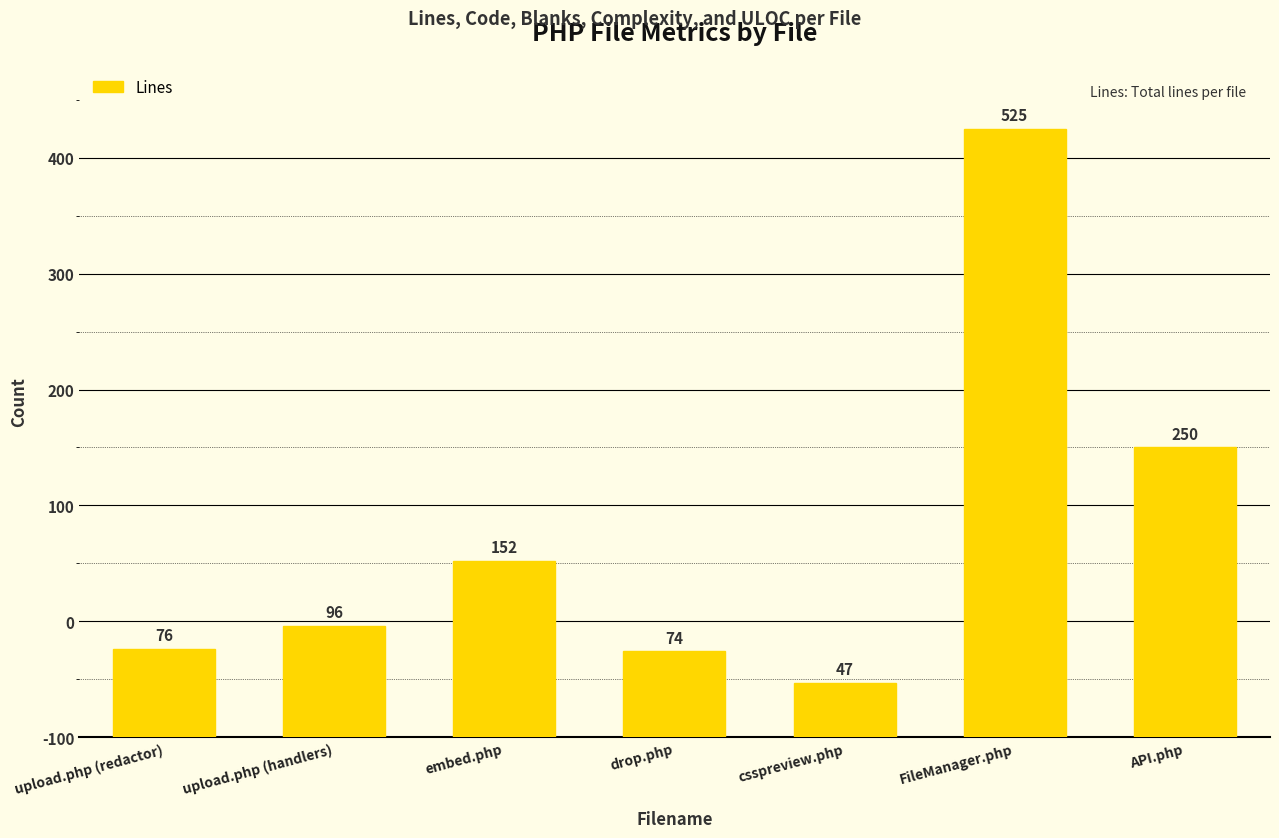

What is the label of the 3rd bar from the right?

csspreview.php